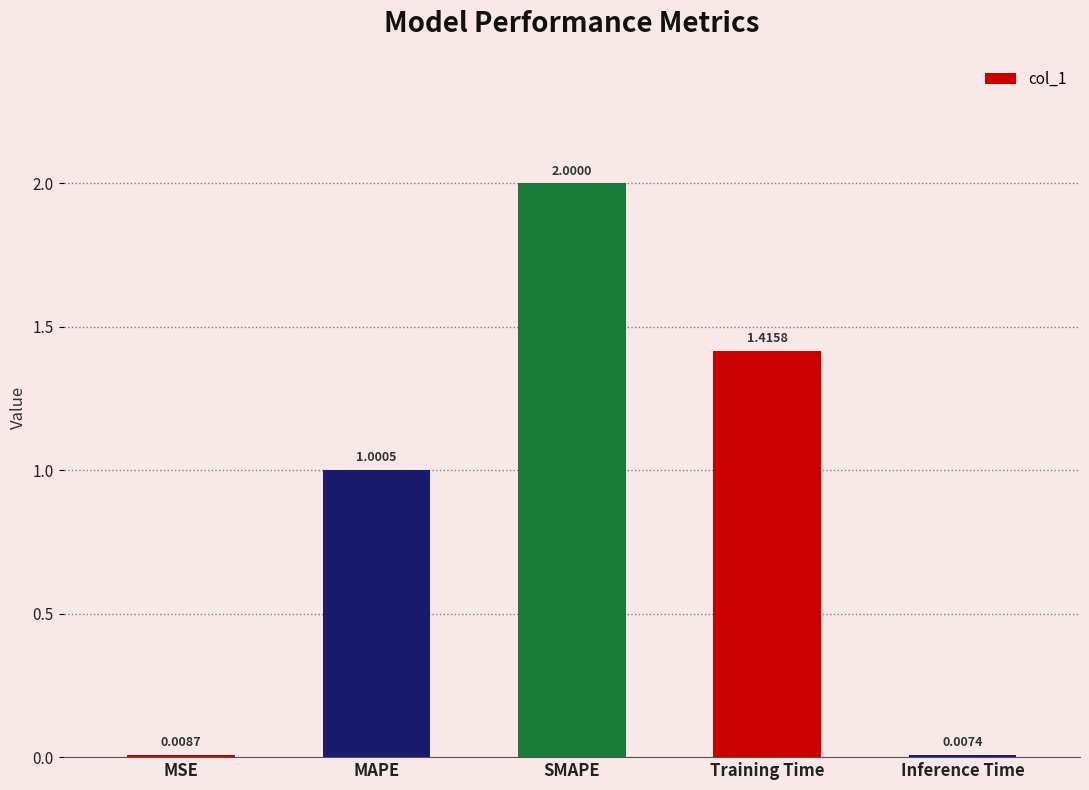

How many values are below 1?

2